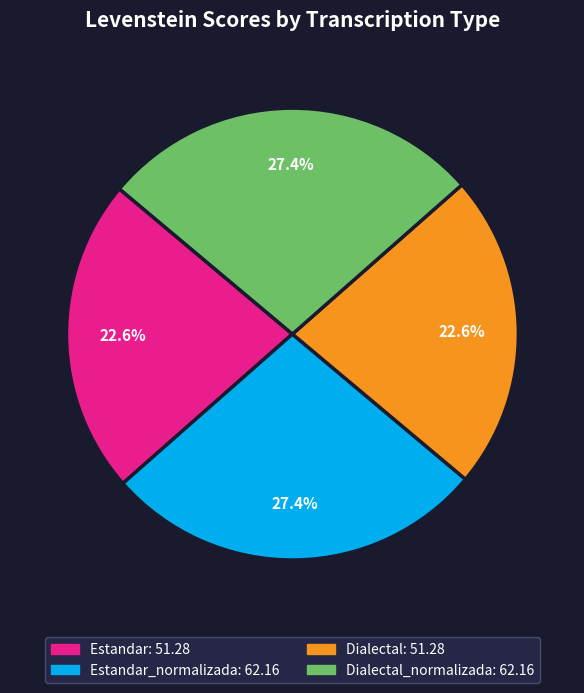

To the nearest percent, what is the difference between the largest and smallest slice percentages?

5%